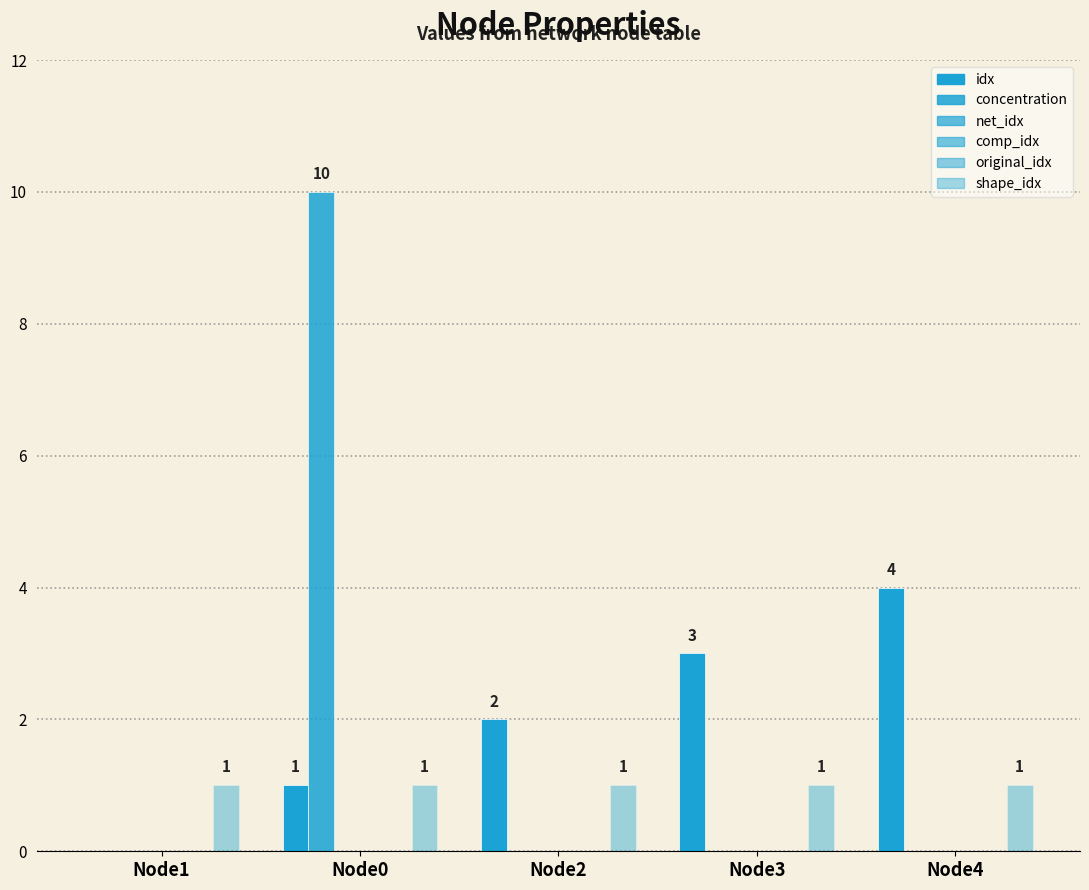

Rank the series at Node1 from highest to lowest value.

shape_idx, idx, concentration, net_idx, comp_idx, original_idx